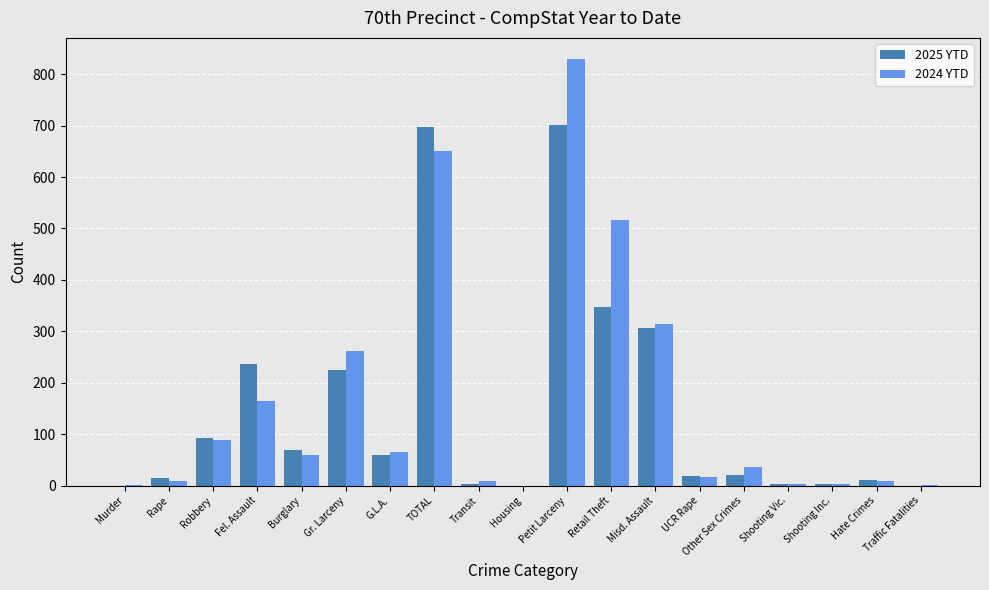

Which series changed the most between Robbery and Housing?

2025 YTD